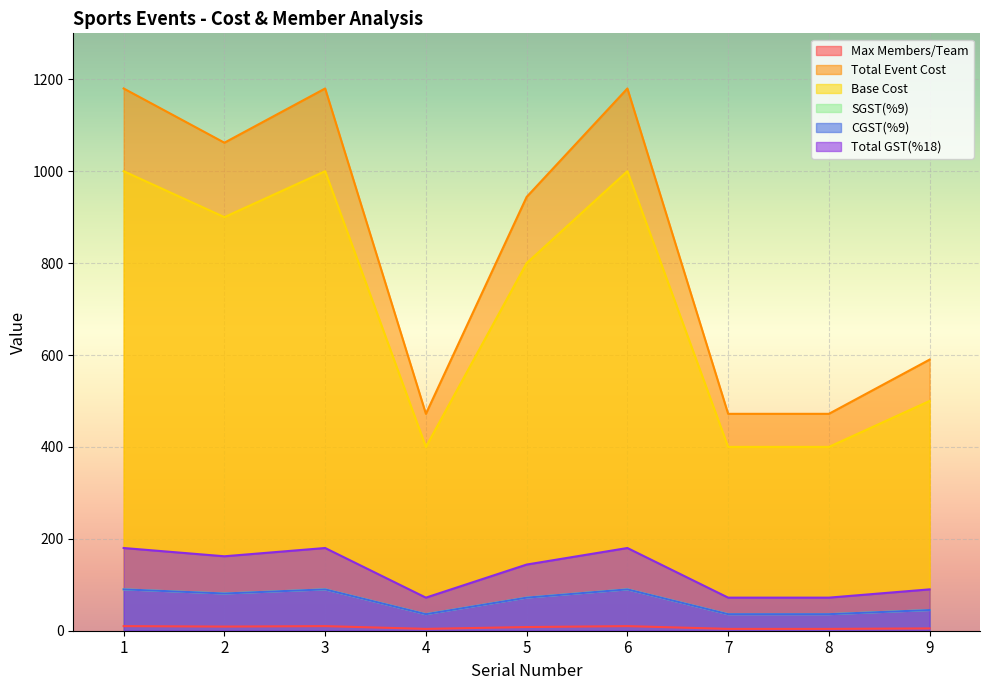

True or false: CGST(%9) has a value of 36 at 7.

True